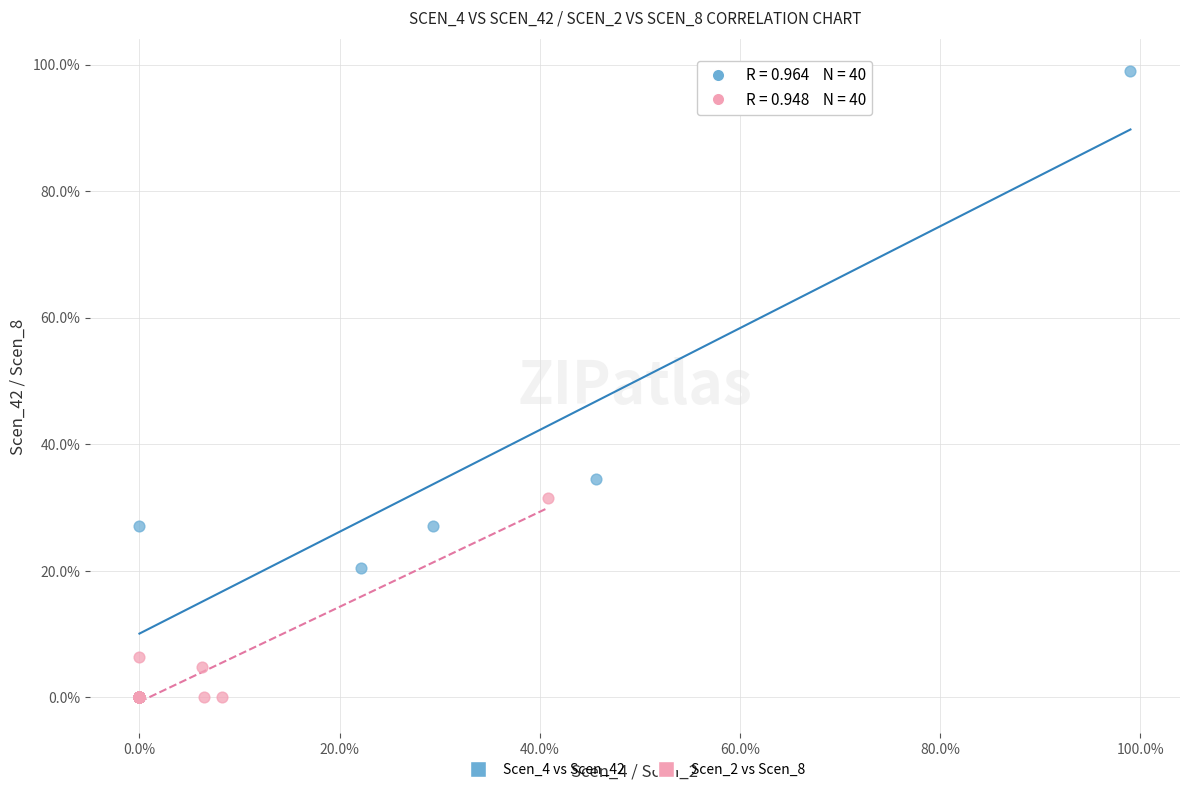

Which series has the largest Y range (max minus min)?

Scen_4 vs Scen_42